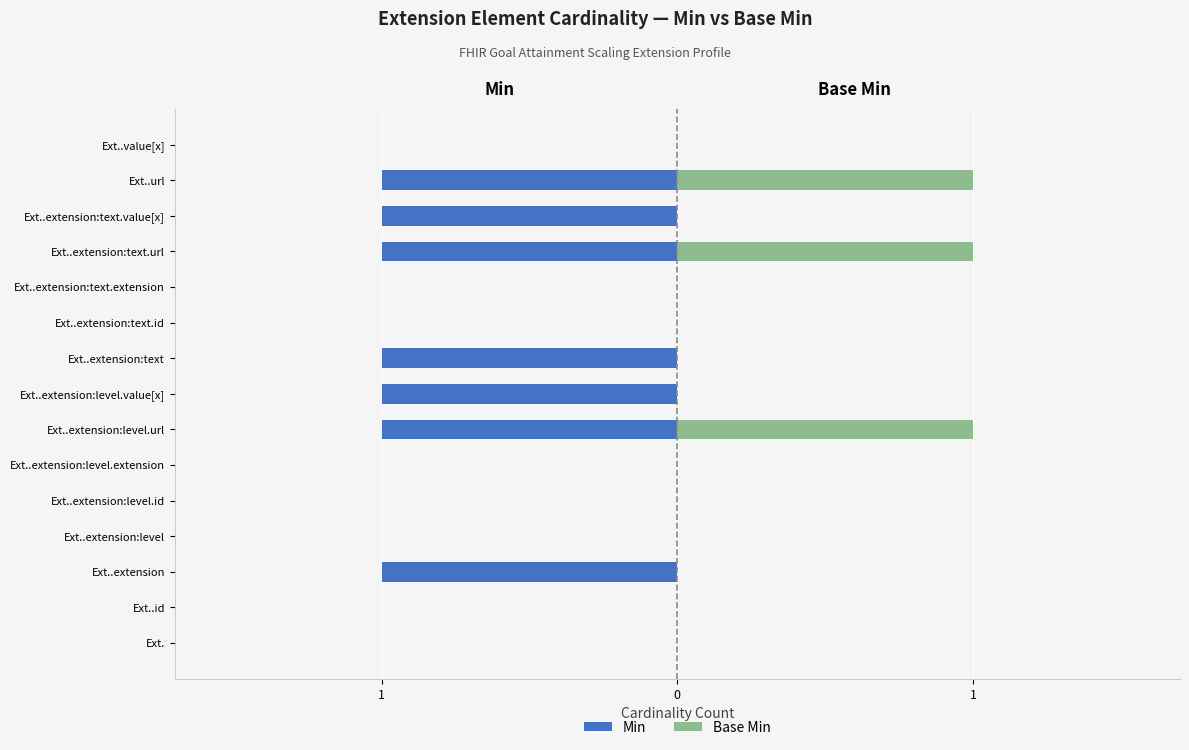

How many Min values are between -1 and 0?

15